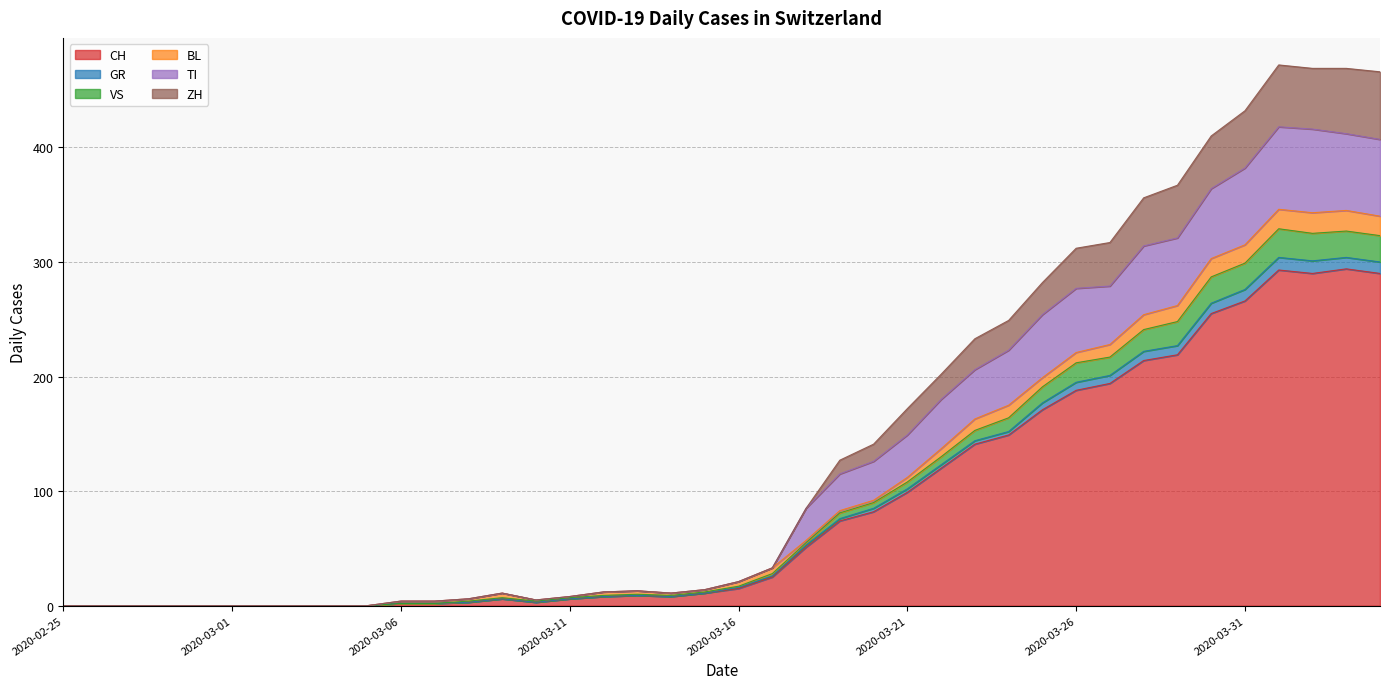

Which series has the widest spread of values?

ZH